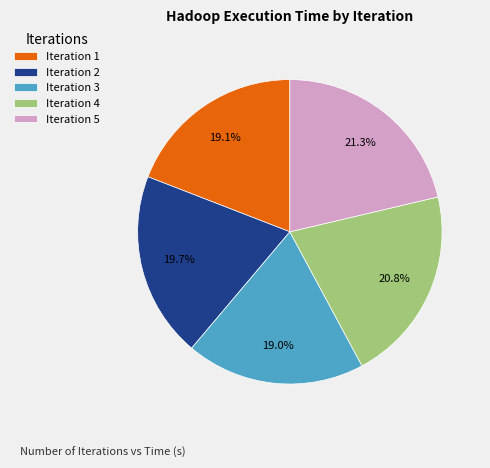

What percentage do Iteration 2 and Iteration 3 together represent?

38.7%